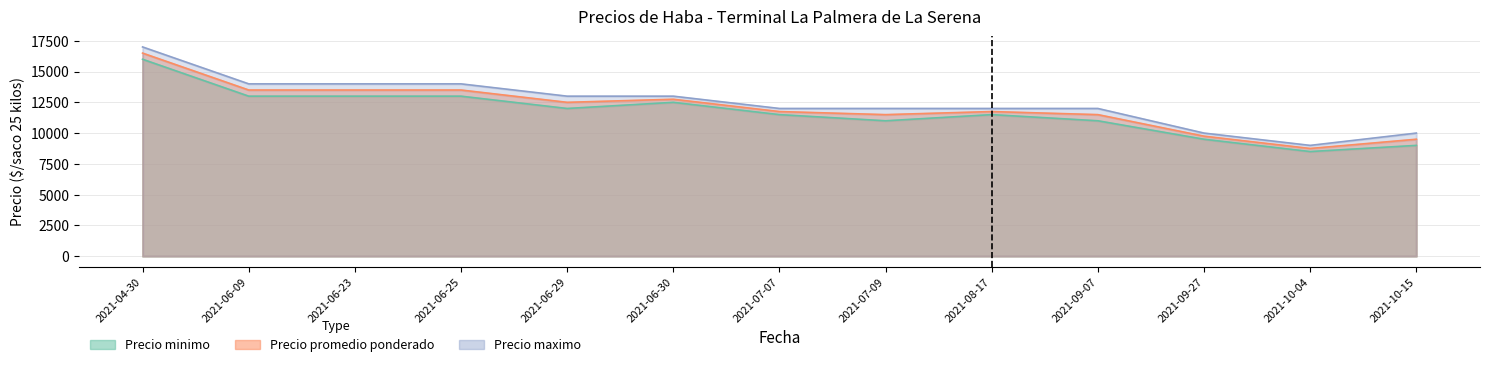

Which series has the largest total across all categories?

Precio maximo